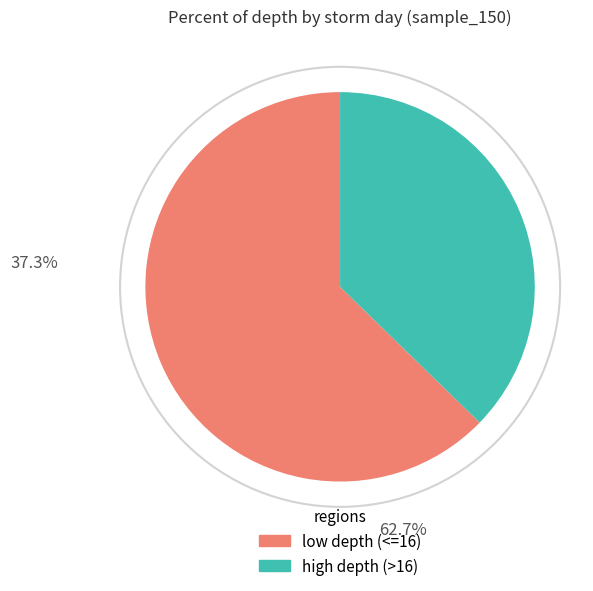

Does any single category account for the majority?

Yes